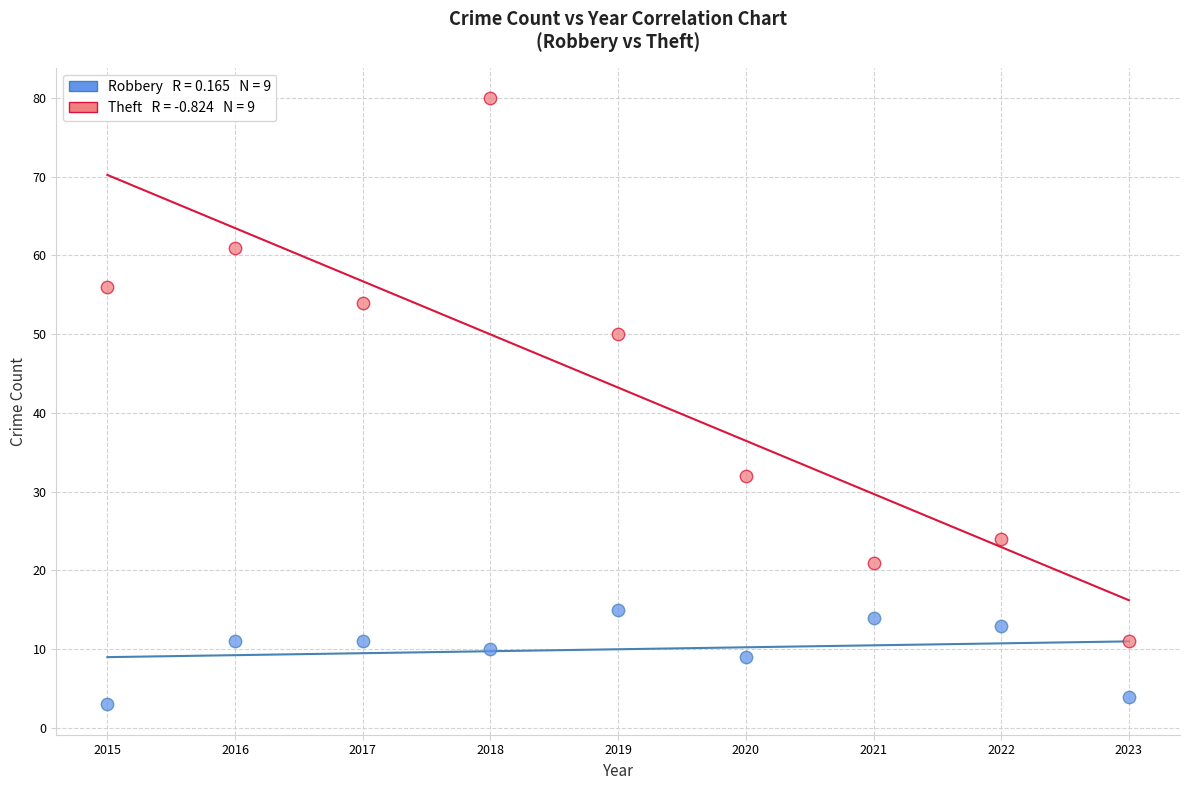

Across all data points, what is the range of X values (max minus min)?

8